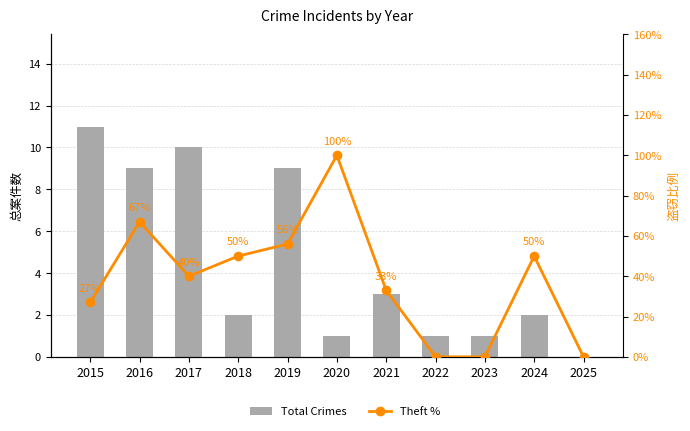

At how many categories does at least one series exceed 46?

5